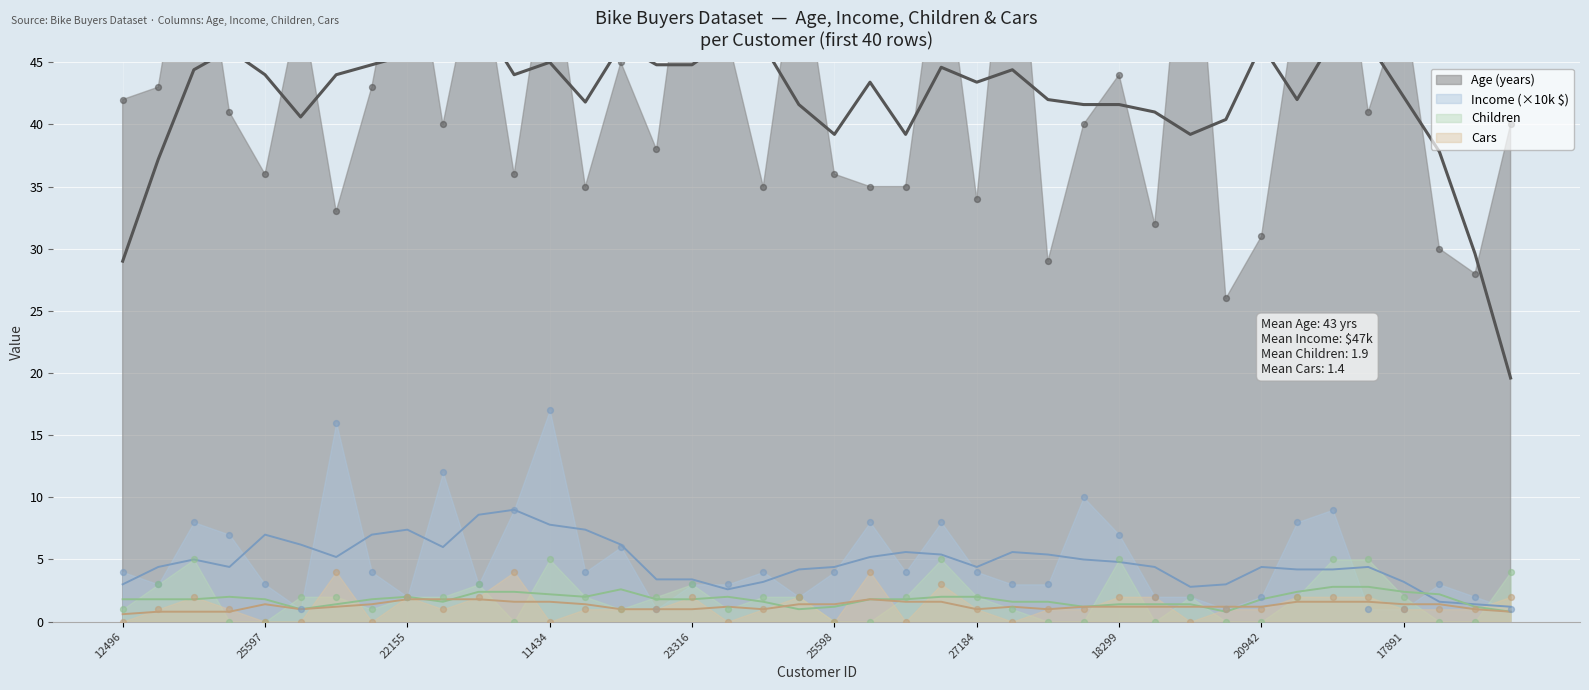

Which series has the largest total across all categories?

Age (years) (smoothed)